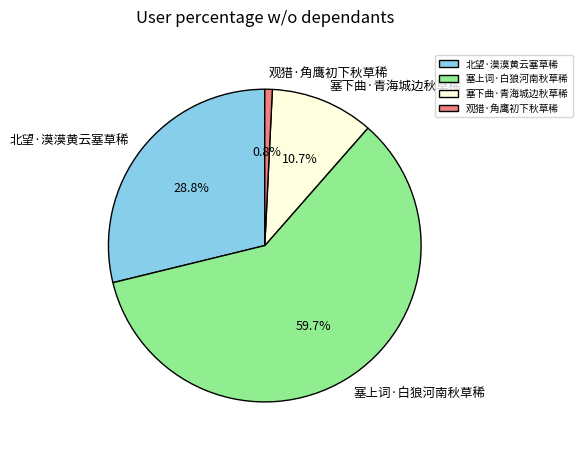

To the nearest percent, what is the difference between the largest and smallest slice percentages?

59%